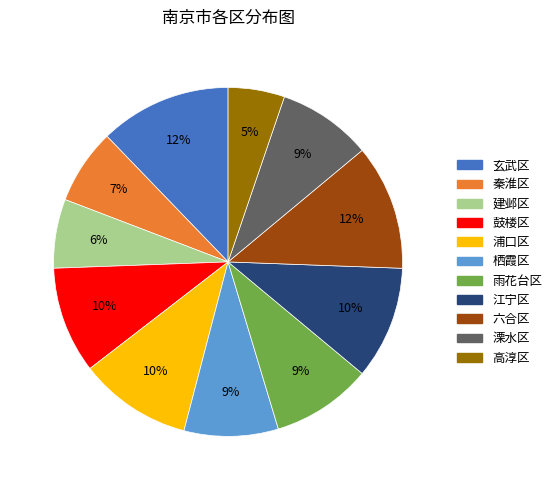

To the nearest percent, what is the average slice percentage?

9%